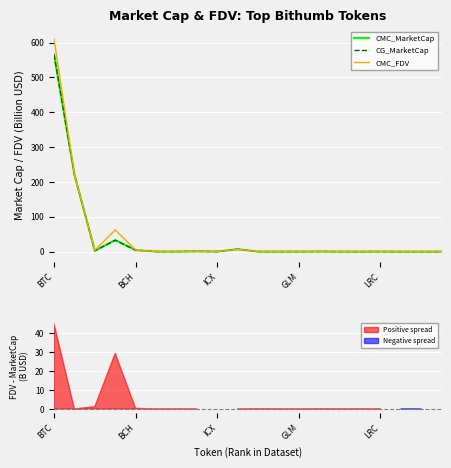

Reading right to left, transcribe all the data shown in this chart.

CMC_MarketCap: 0.2	0.1	0.1	0.3	0.1	0.2	0.3	0.2	0.1	0.2	6.9	0.2	0.8	0.3	0.3	4.3	32.9	2.5	220.9	565.9
CG_MarketCap: 0.0	0.1	0.1	0.3	0.1	0.2	0.3	0.2	0.1	0.1	6.9	0.2	0.8	0.3	0.3	4.3	32.9	2.5	220.9	565.8
CMC_FDV: 0.2	0.1	0.1	0.3	0.2	0.2	0.4	0.2	0.2	0.3	6.9	0.2	0.8	0.3	0.3	4.7	62.4	3.8	220.9	610.9